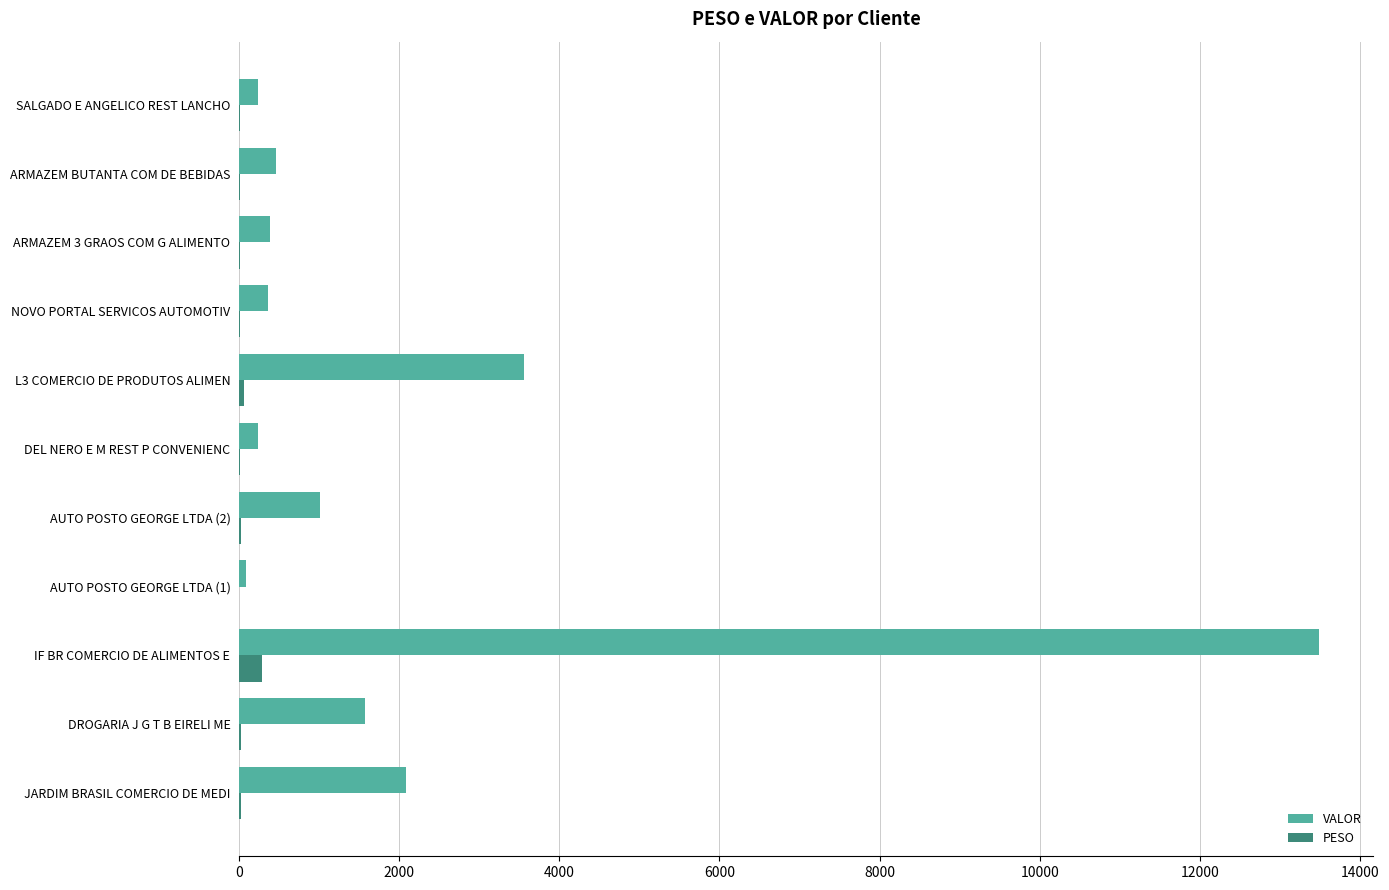

What is the sum of all PESO values?

517.3